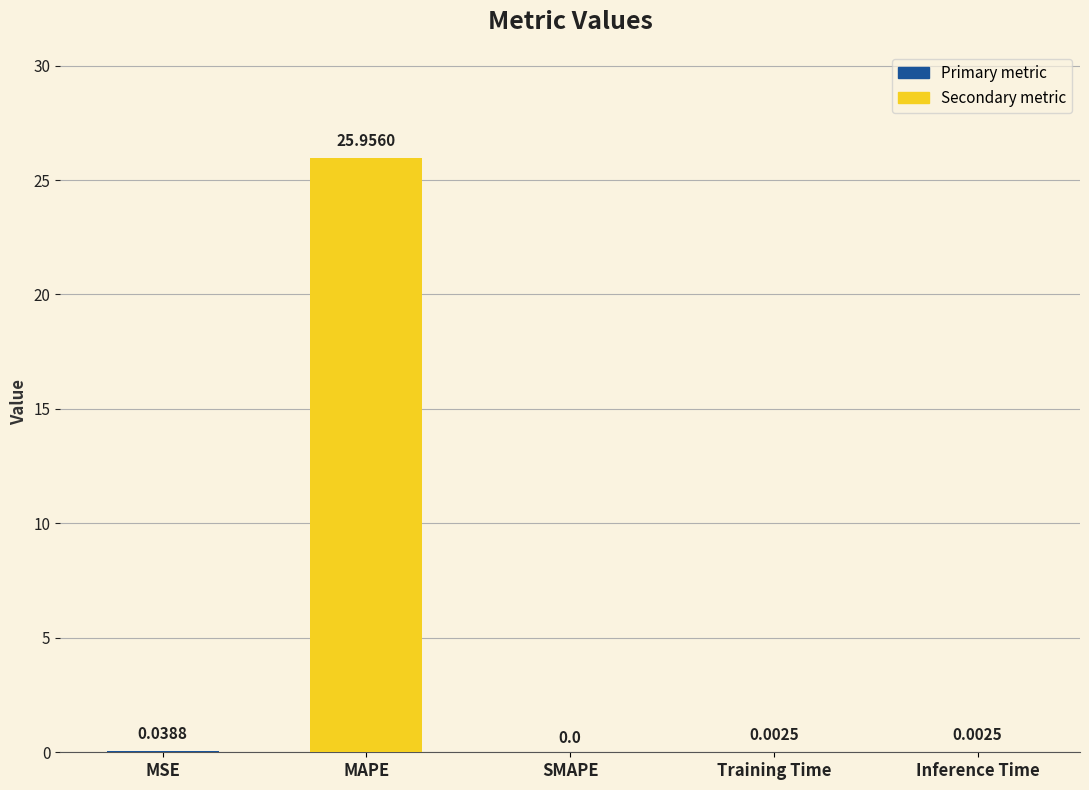

The chart shows a value of 0.0 at SMAPE. True or false?

True